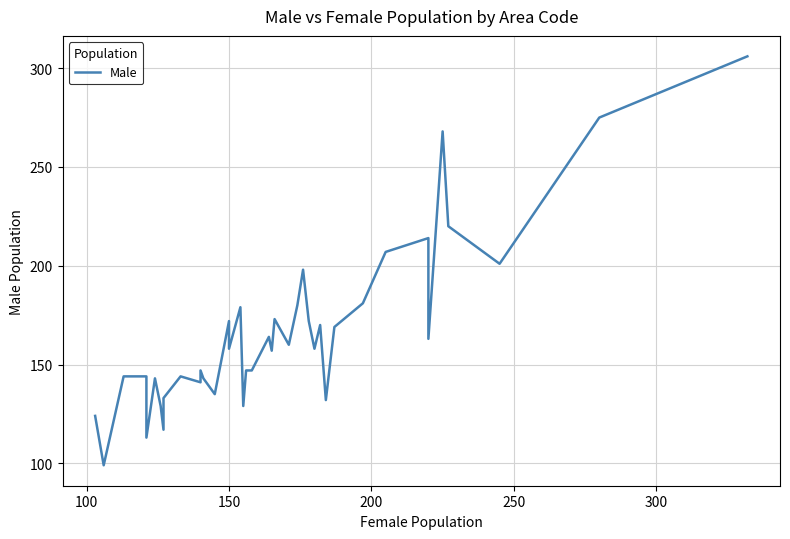

Reading right to left, what are all the values shown in this chart?

306	275	201	220	268	163	214	207	181	169	132	170	158	172	198	180	160	173	157	164	147	147	129	179	158	172	135	143	147	141	144	133	117	129	143	113	144	144	99	124